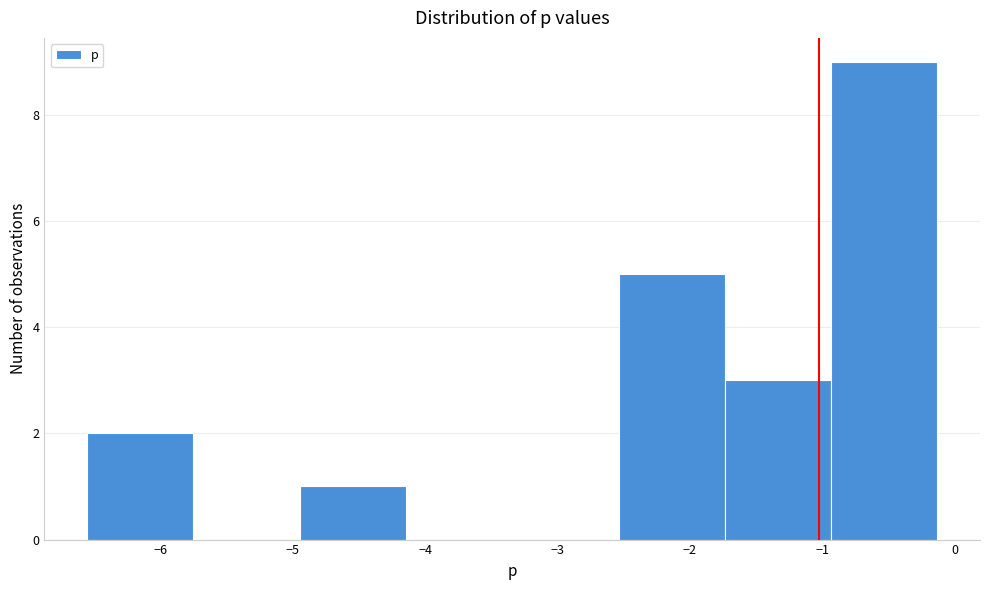

Reading left to right, transcribe this chart: for each bar, give the range it covers on the x-axis and its height. Neither the bar edges nor the heights are printed on the chart, so give them approximately, as read against the axes.

-6.6 to -5.8: 2
-5.8 to -4.9: 0
-4.9 to -4.1: 1
-4.1 to -3.3: 0
-3.3 to -2.5: 0
-2.5 to -1.7: 5
-1.7 to -0.9: 3
-0.9 to -0.1: 9